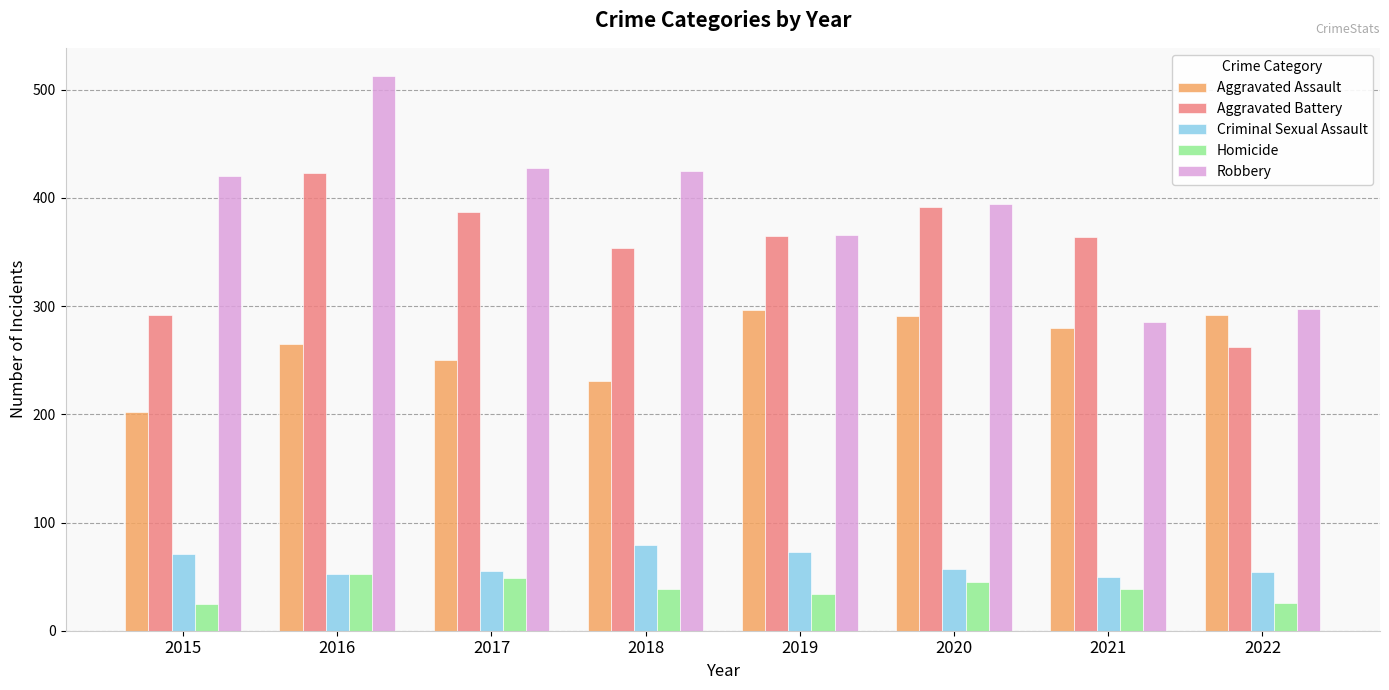

Rank the series by their maximum value, from highest to lowest.

Robbery, Aggravated Battery, Aggravated Assault, Criminal Sexual Assault, Homicide